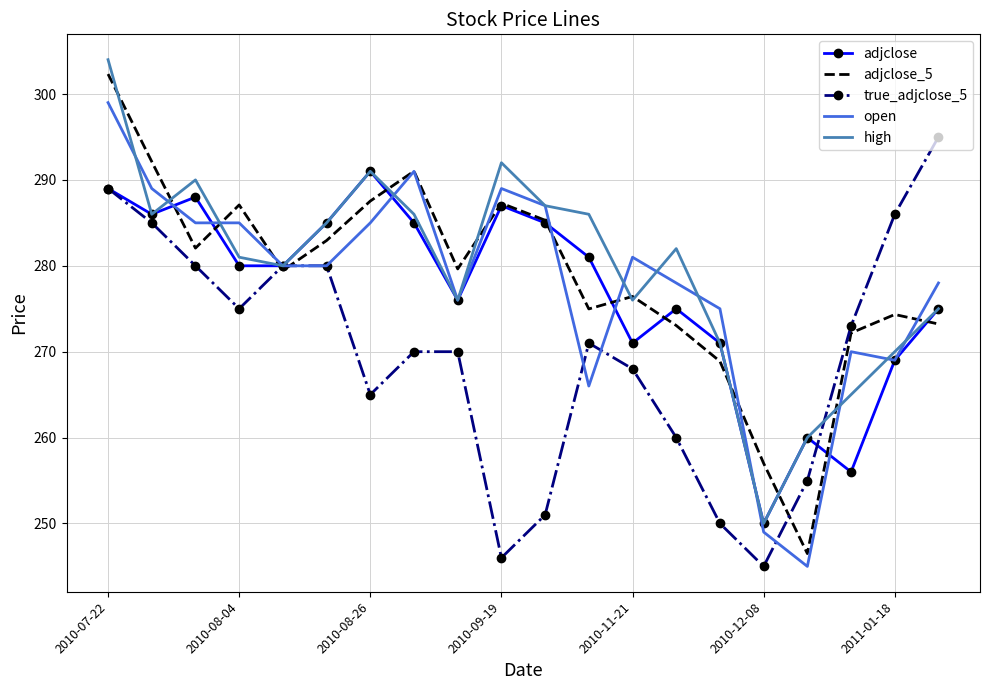

What is the minimum value for adjclose?

250.0